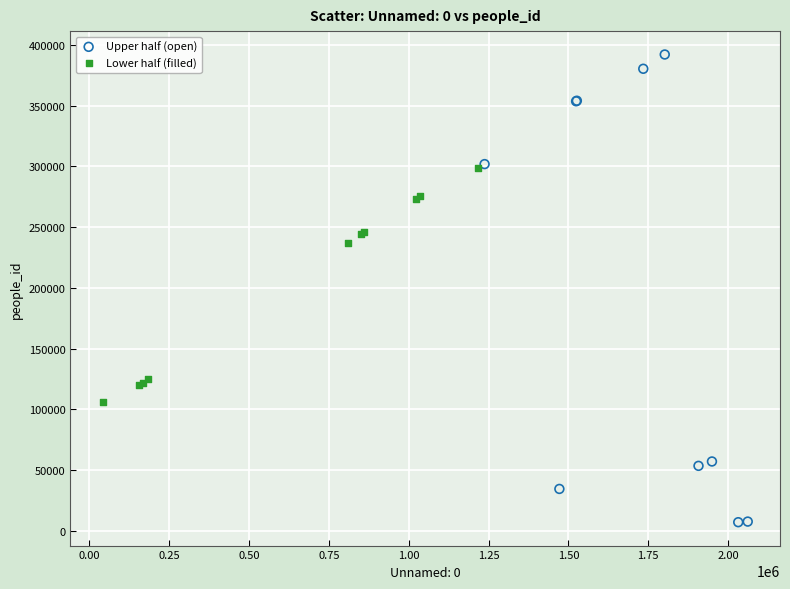

Which series has the largest Y range (max minus min)?

Upper half (open)